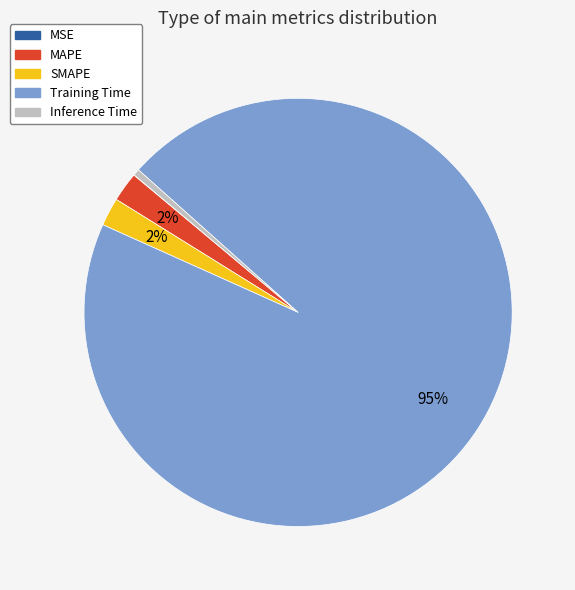

Between Inference Time and Training Time, which is larger?

Training Time